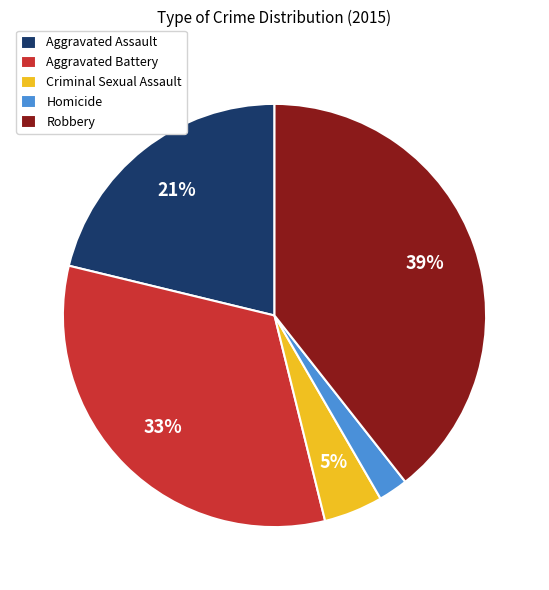

To the nearest percent, what percentage of the pie is Robbery?

39%